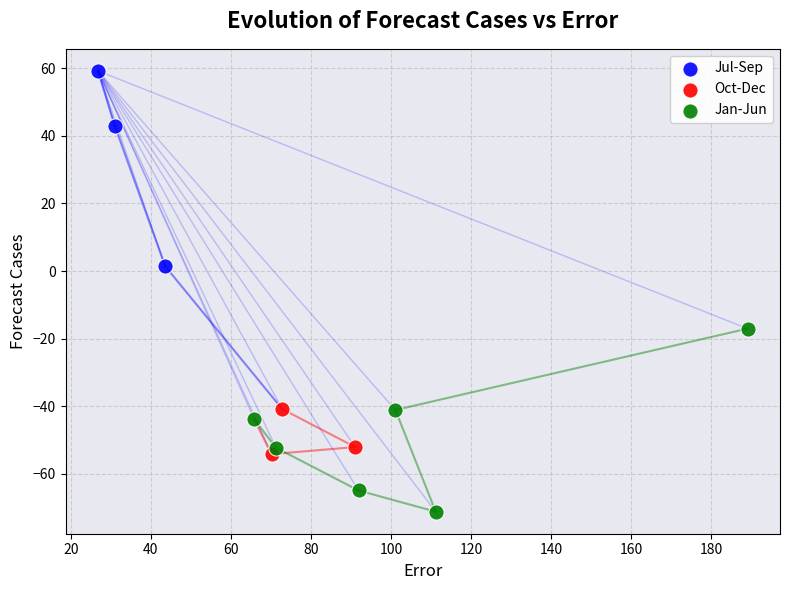

What are all the series names shown in the legend?

Jul-Sep, Oct-Dec, Jan-Jun